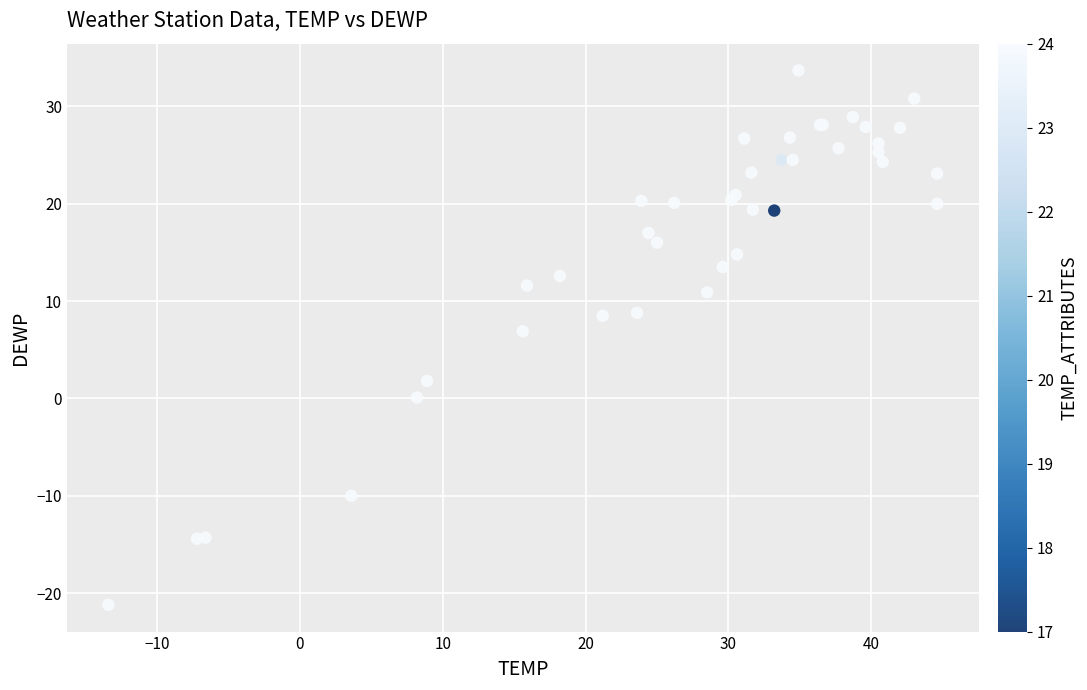

What Y value in the scatter plot is closest to 6?

6.9